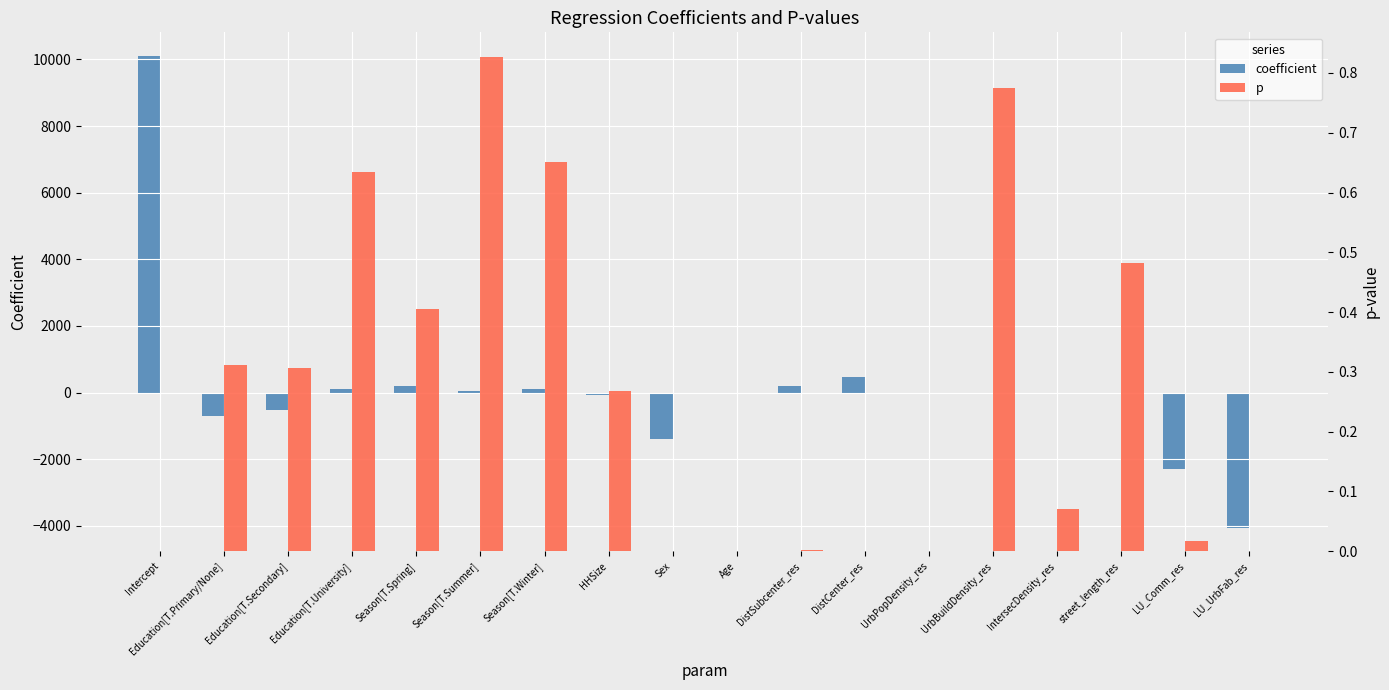

What is the difference between the maximum and minimum values in the p series?

0.8